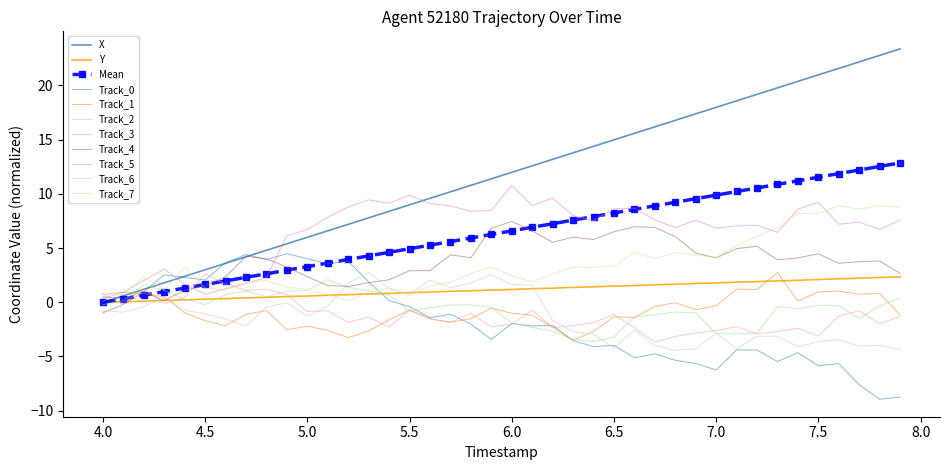

Which series has the largest total across all categories?

X